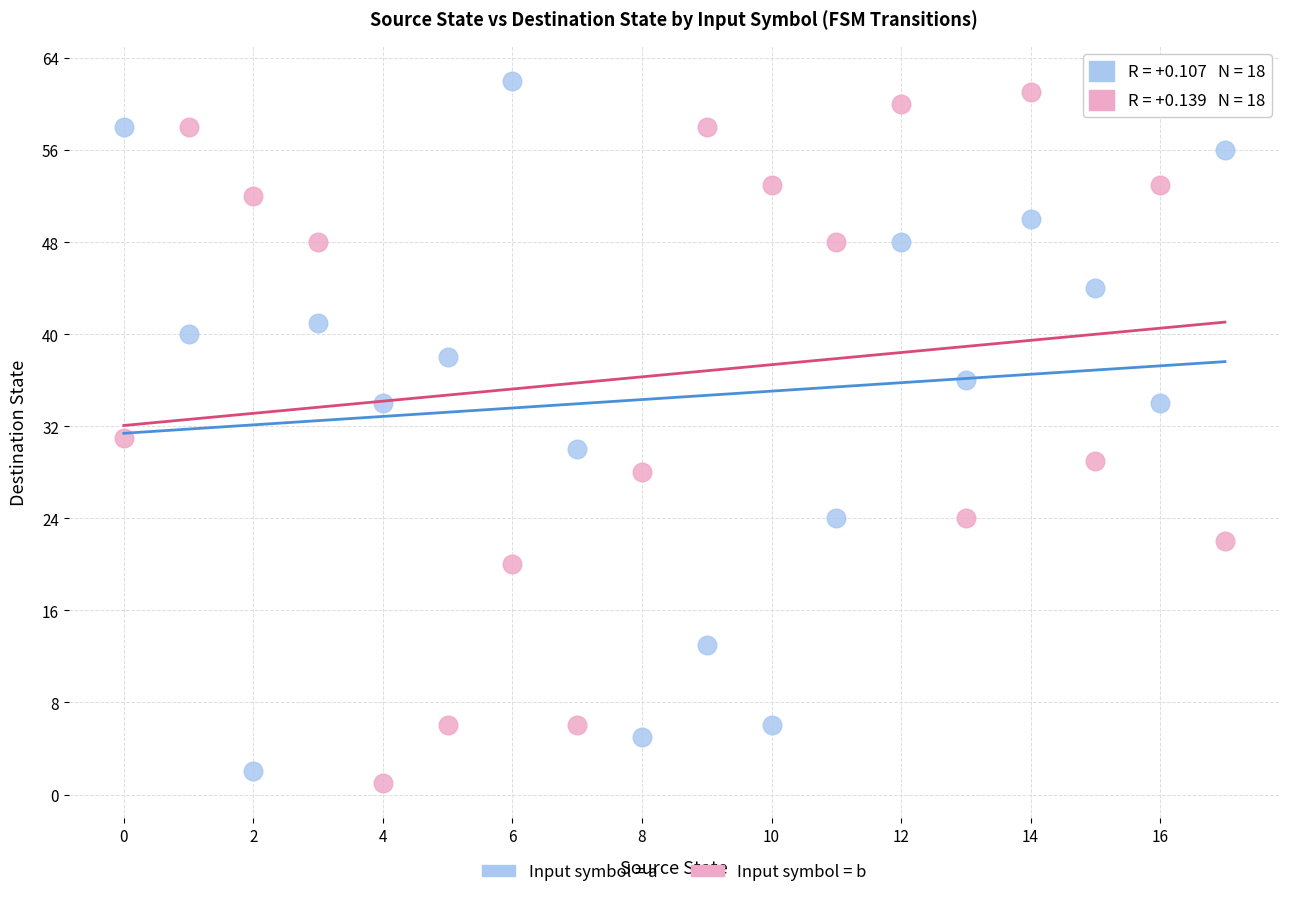

Across all data points, what is the range of Y values (max minus min)?

61